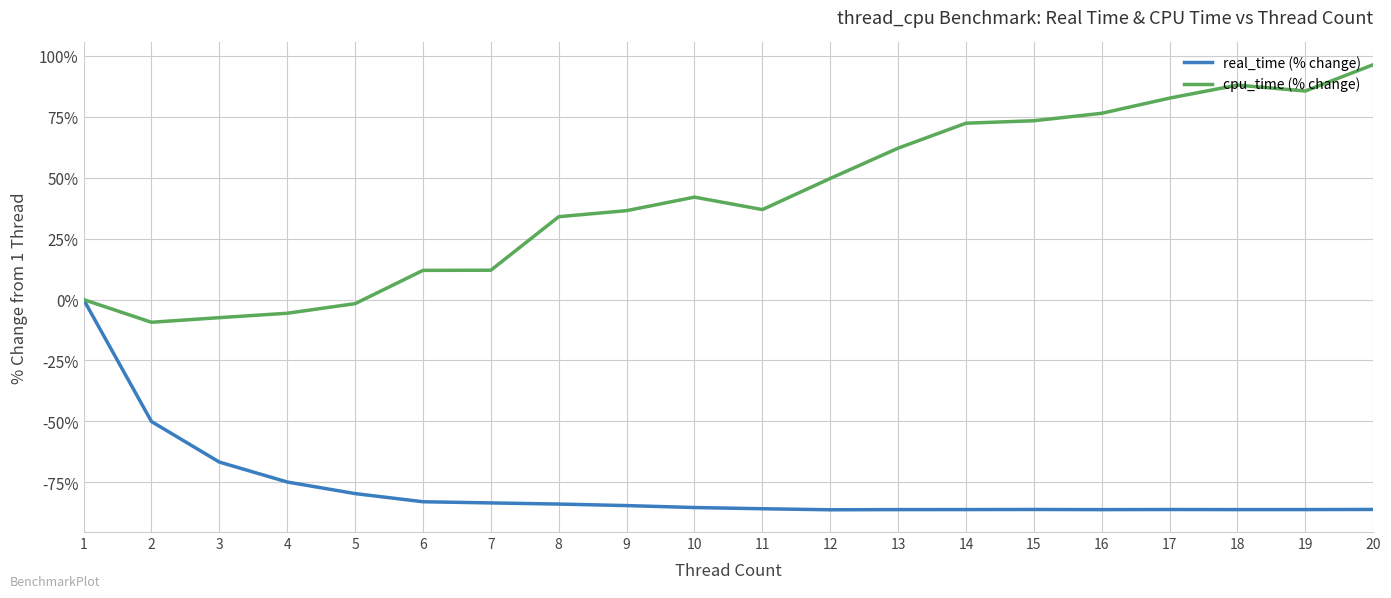

True or false: real_time (% change) has a value of -33.9 at 5.

False